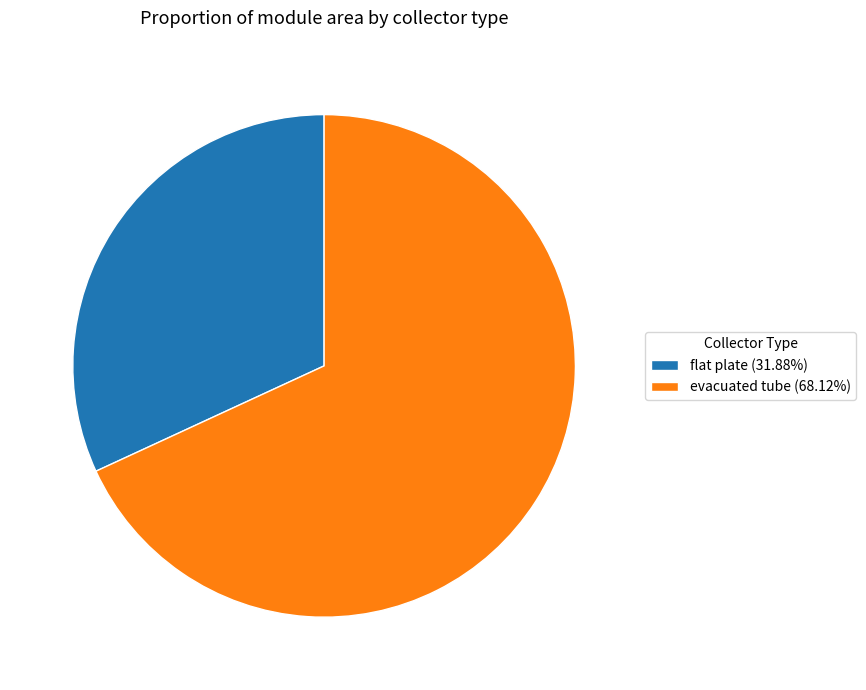

Which slice represents more than half of the pie?

evacuated tube